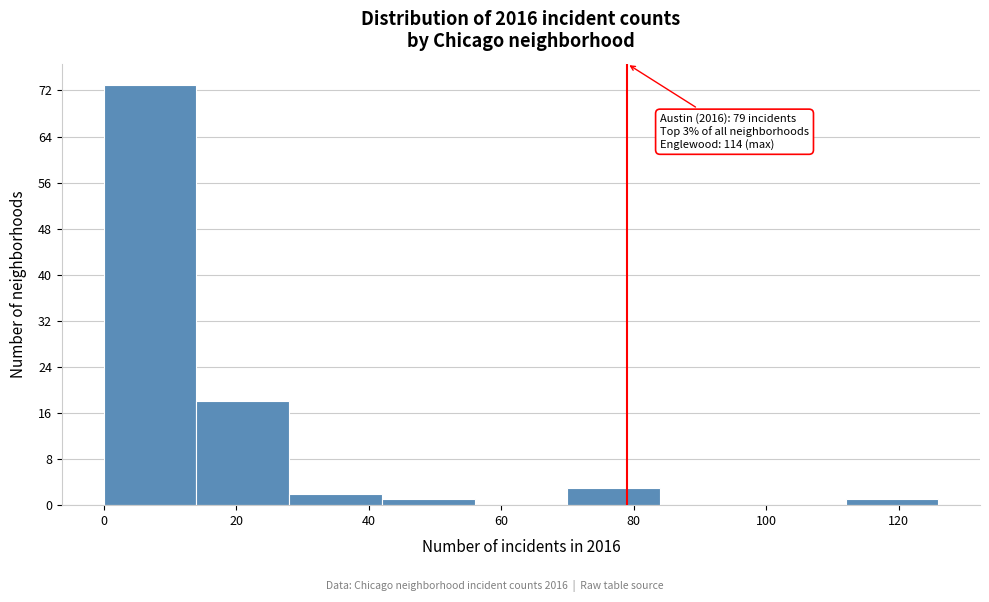

Over which range of the x-axis is the bar tallest?

0 to 14